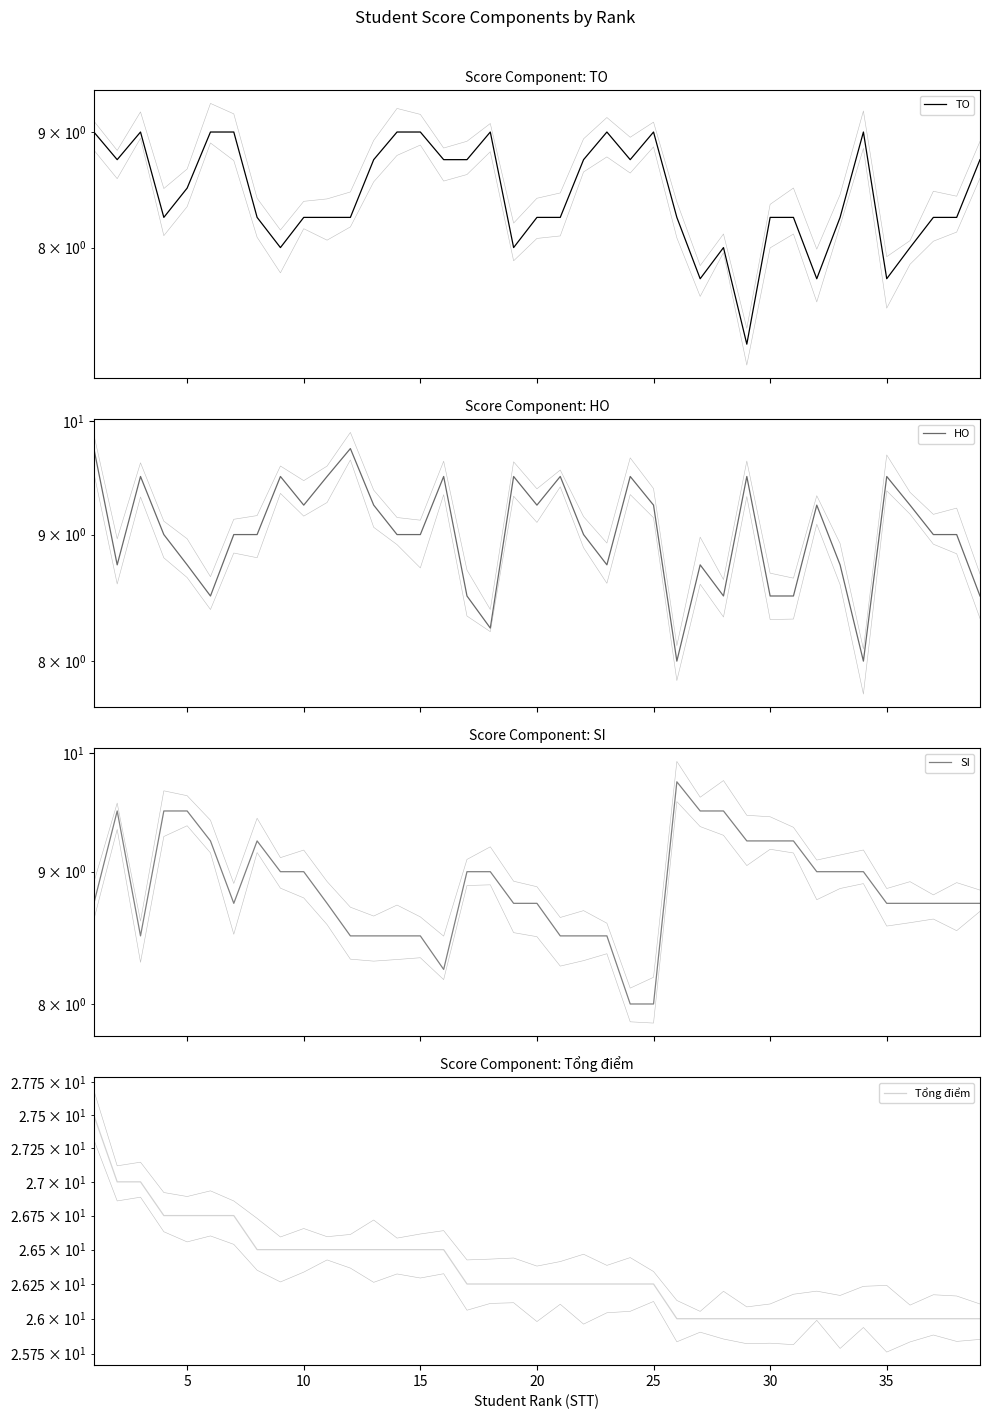

What are all the series names shown in the legend?

TO, HO, SI, Tổng điểm